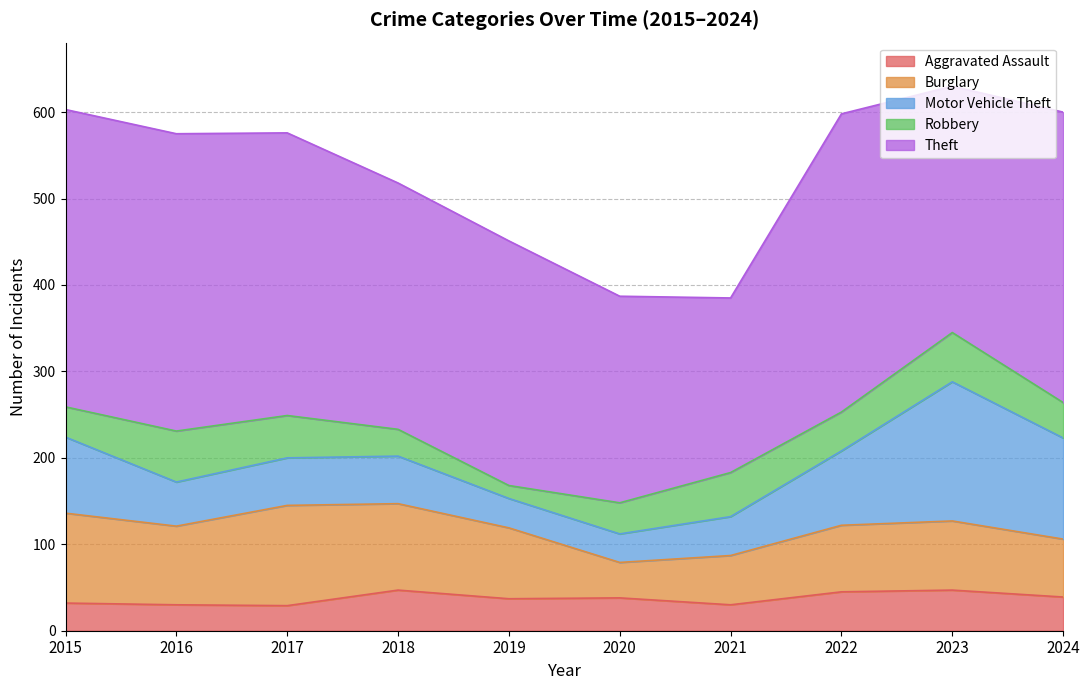

At 2023, list the series in order from smallest to largest.

Aggravated Assault, Robbery, Burglary, Motor Vehicle Theft, Theft